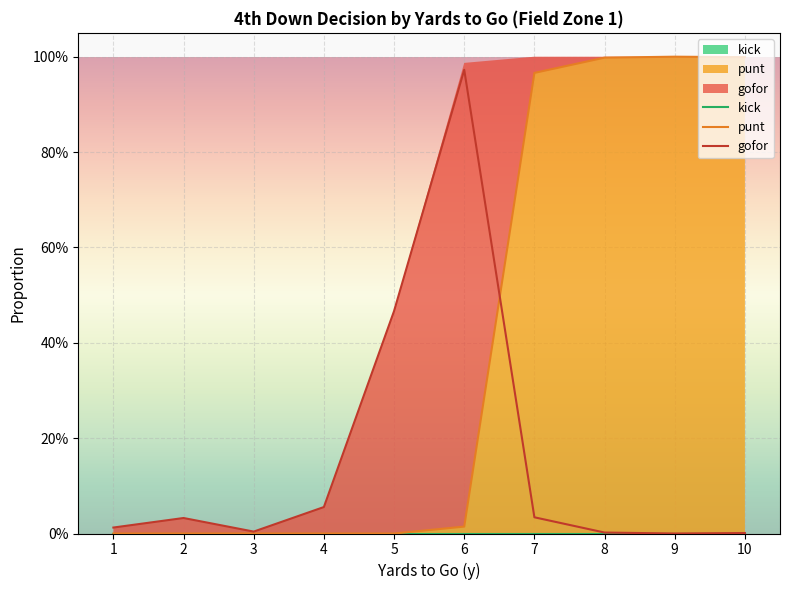

What is the difference between the maximum and minimum values in the punt series?

1.0